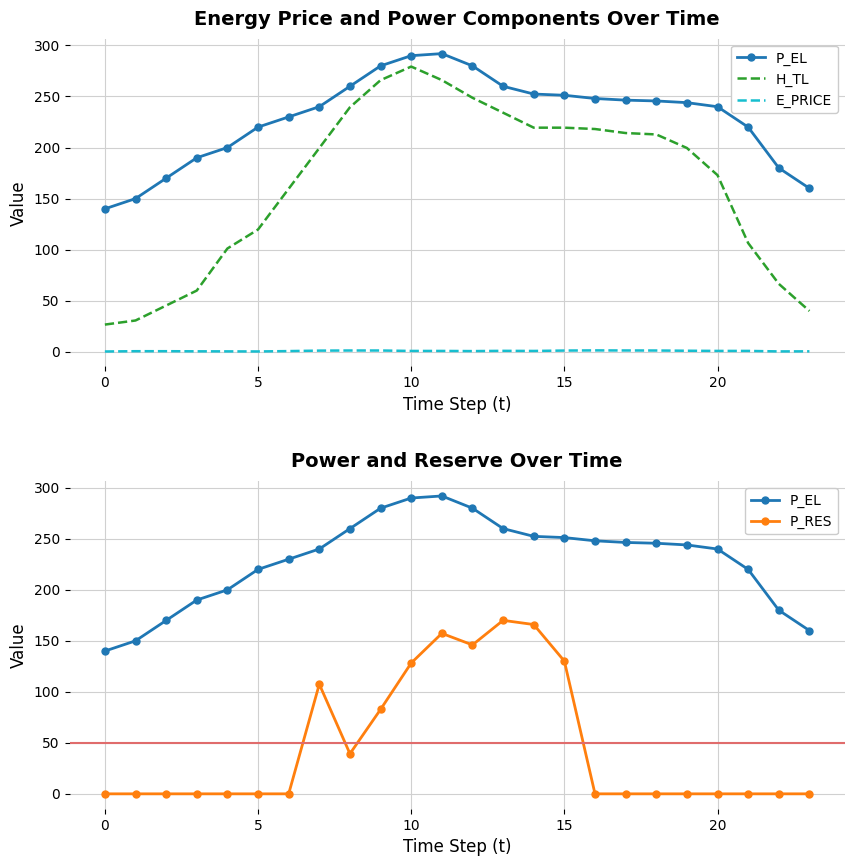

What are all the series names shown in the legend?

P_EL, H_TL, E_PRICE, P_RES